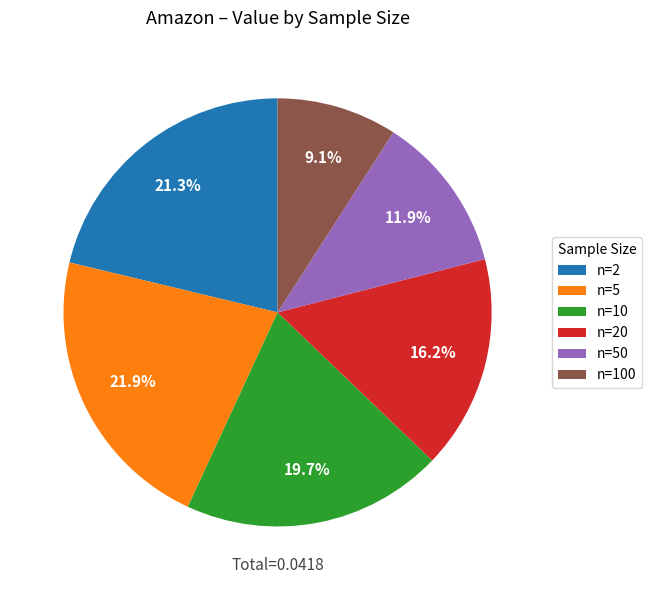

What is the largest slice in the pie chart?

n=5